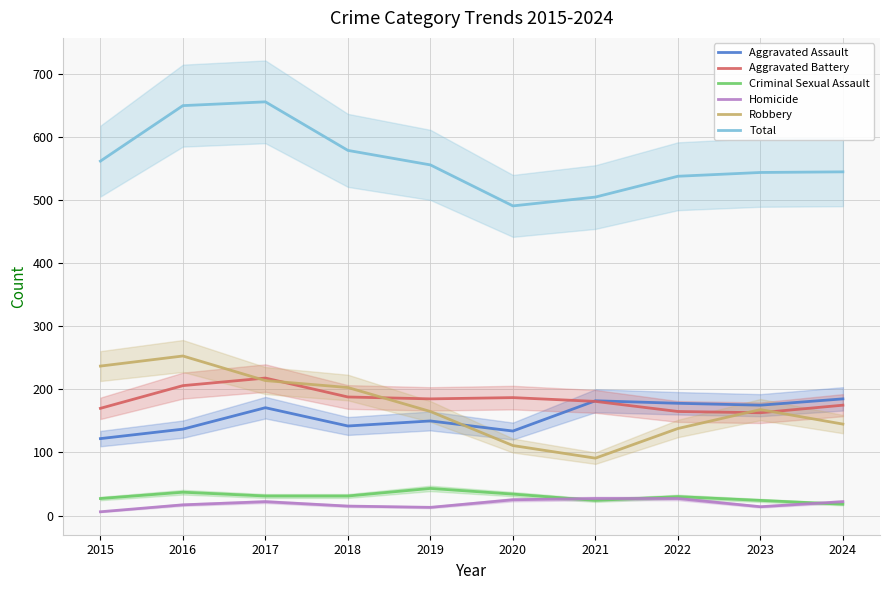

What is the spread (max minus min) of values at 2018?

564